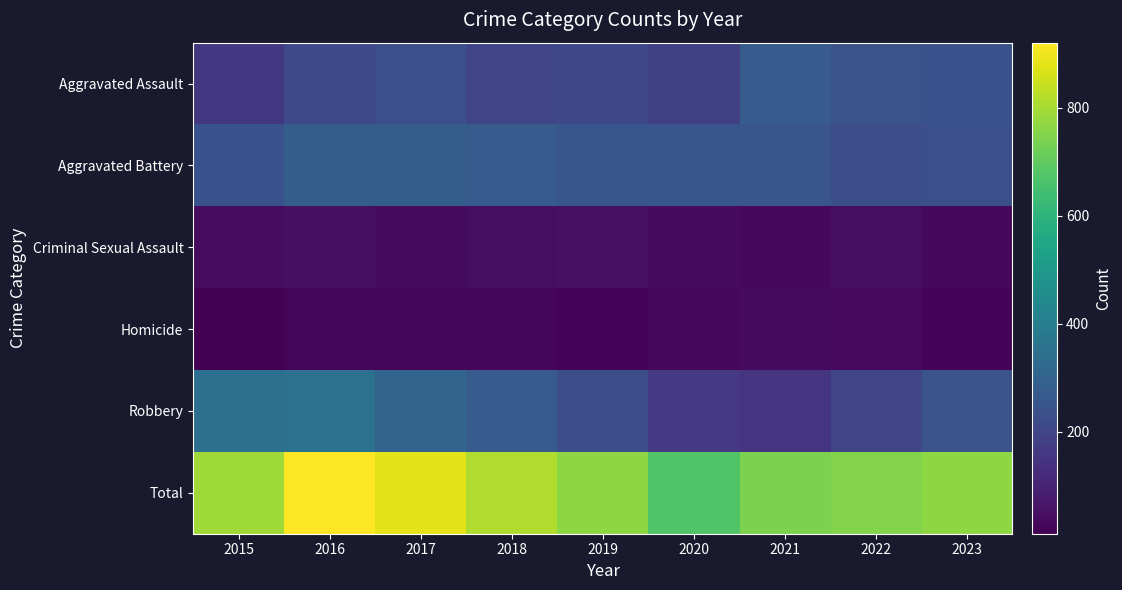

At how many categories does at least one series exceed 747?

7